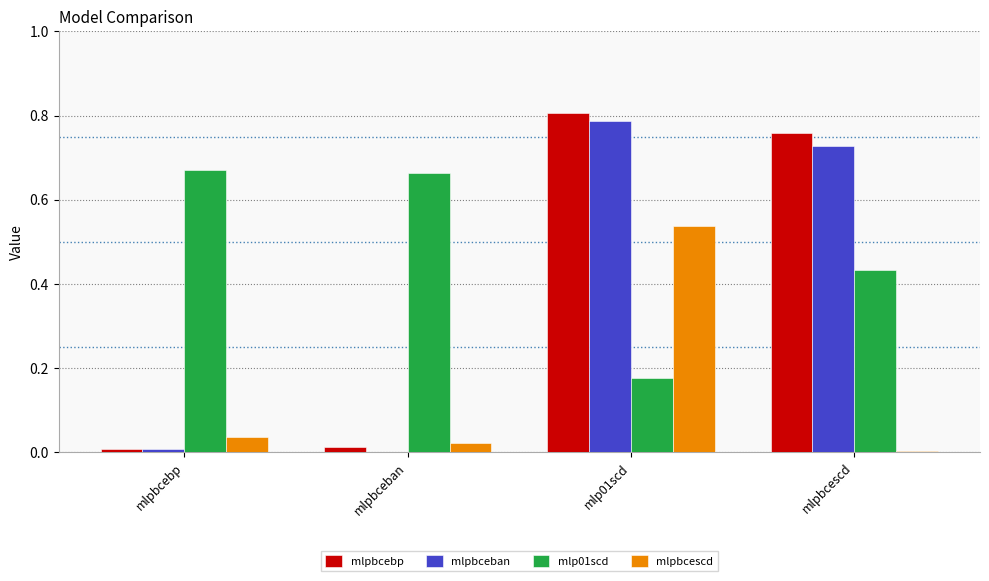

The value of mlpbceban at mlpbceban is 0.0. True or false?

True